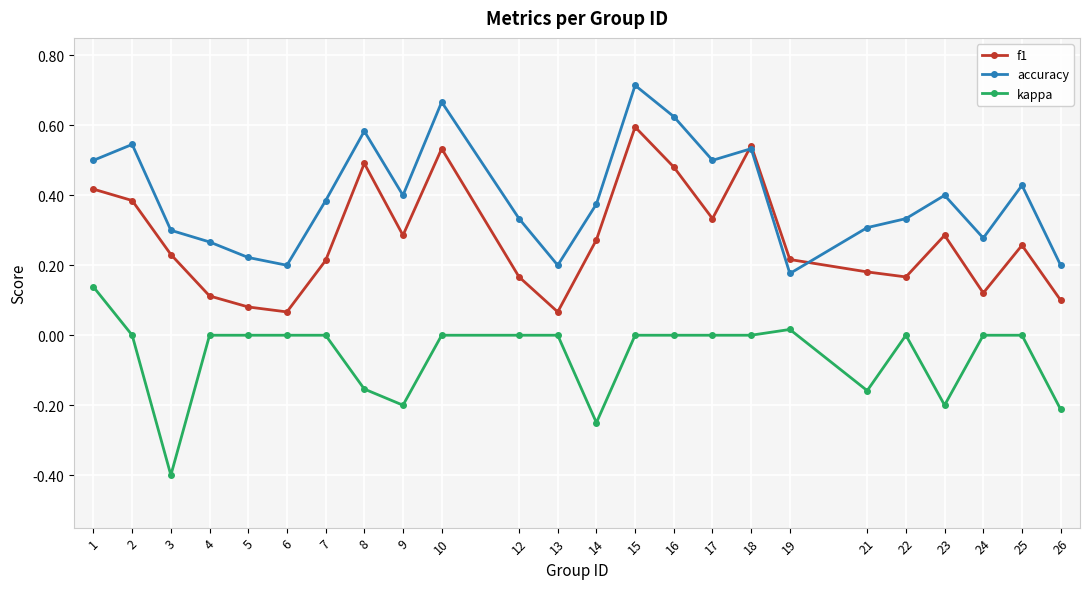

Between 9 and 25, which series saw the biggest shift?

kappa